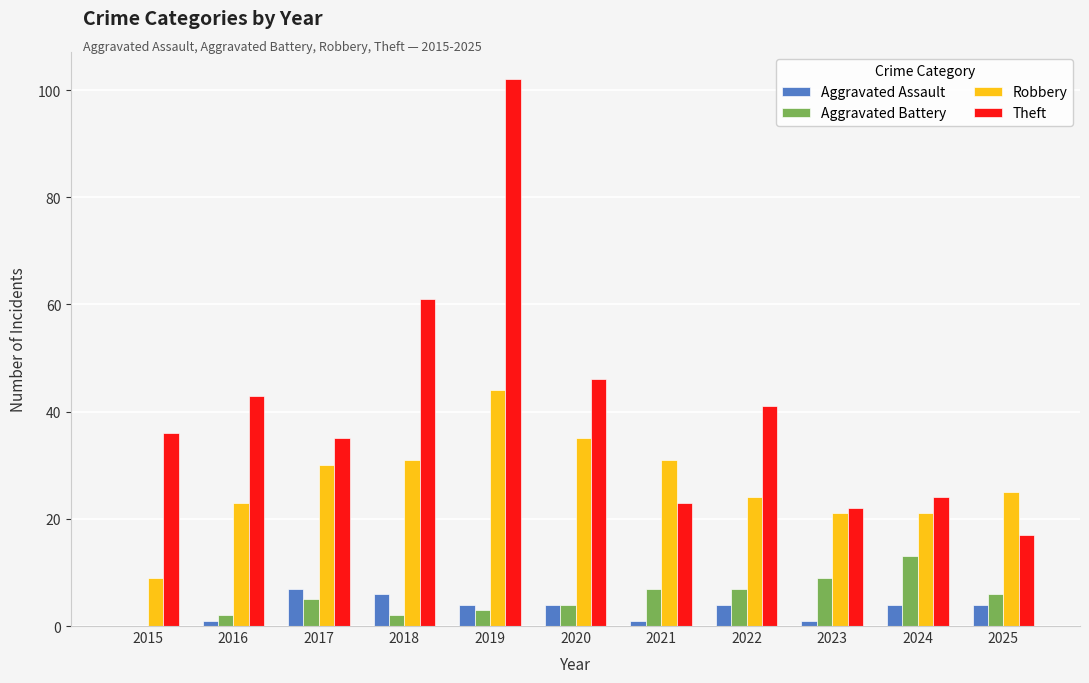

True or false: Robbery has a value of 10 at 2018.

False